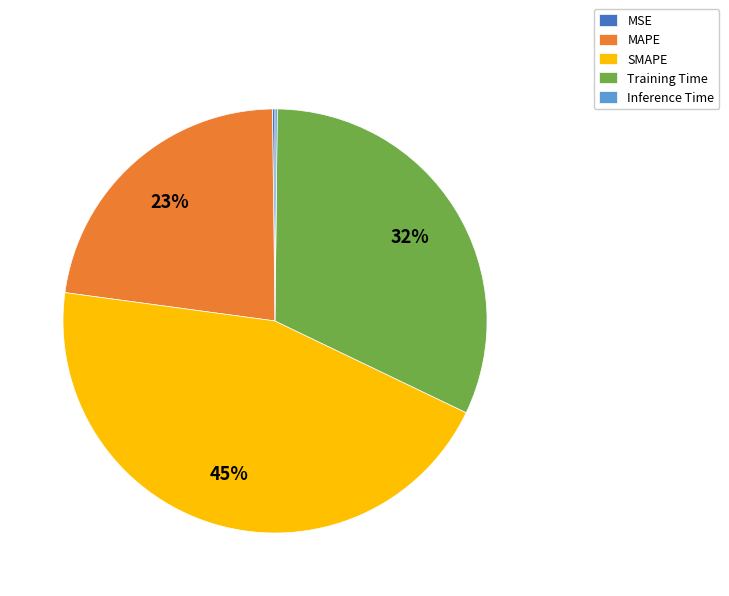

To the nearest percent, what percentage of the pie is SMAPE?

45%